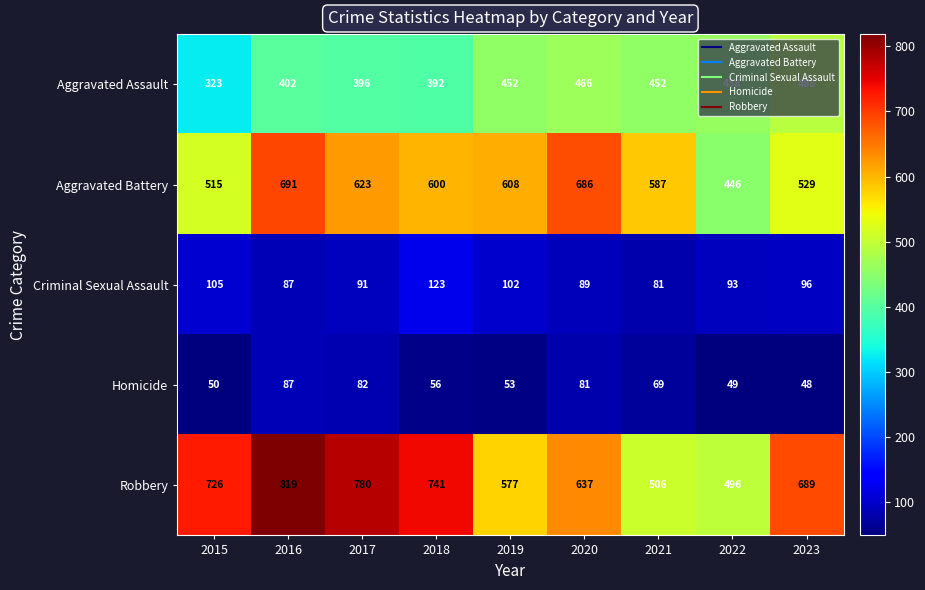

What is the minimum value shown in the chart?

48